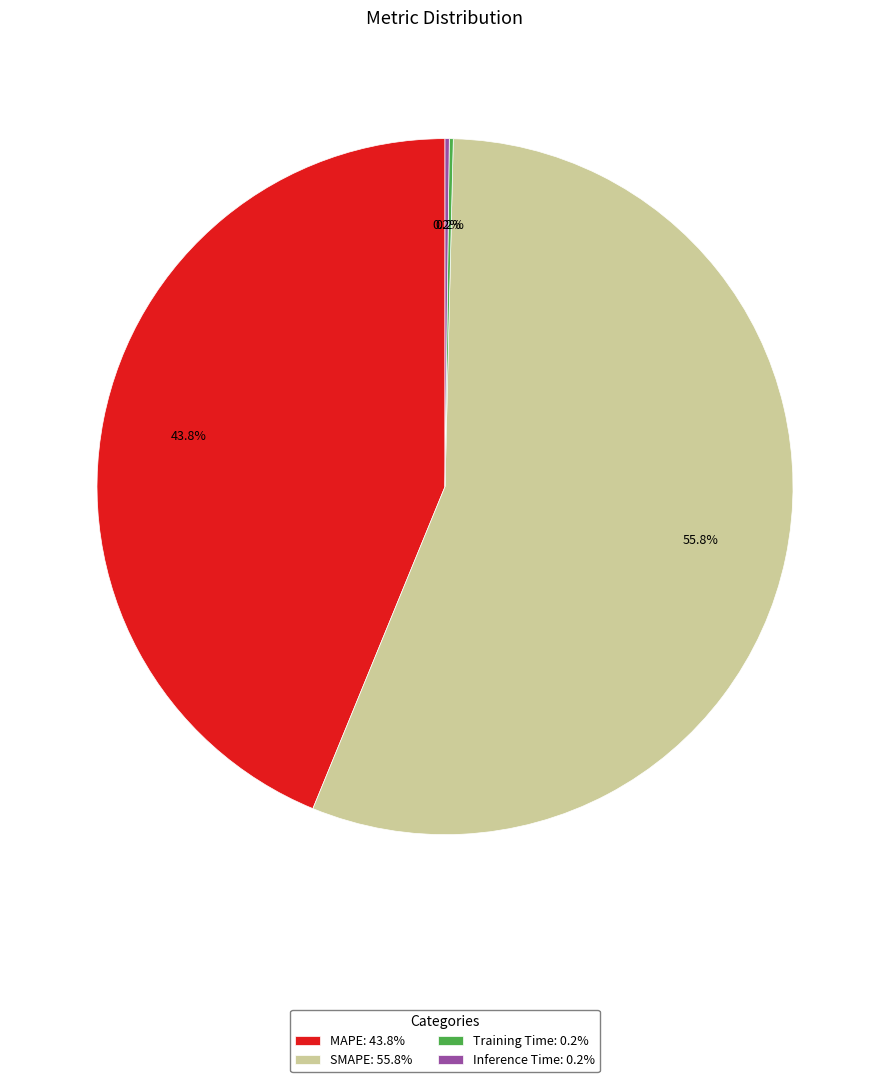

Approximately how many times larger is the value at MAPE: 43.8% compared to SMAPE: 55.8%?

0.8